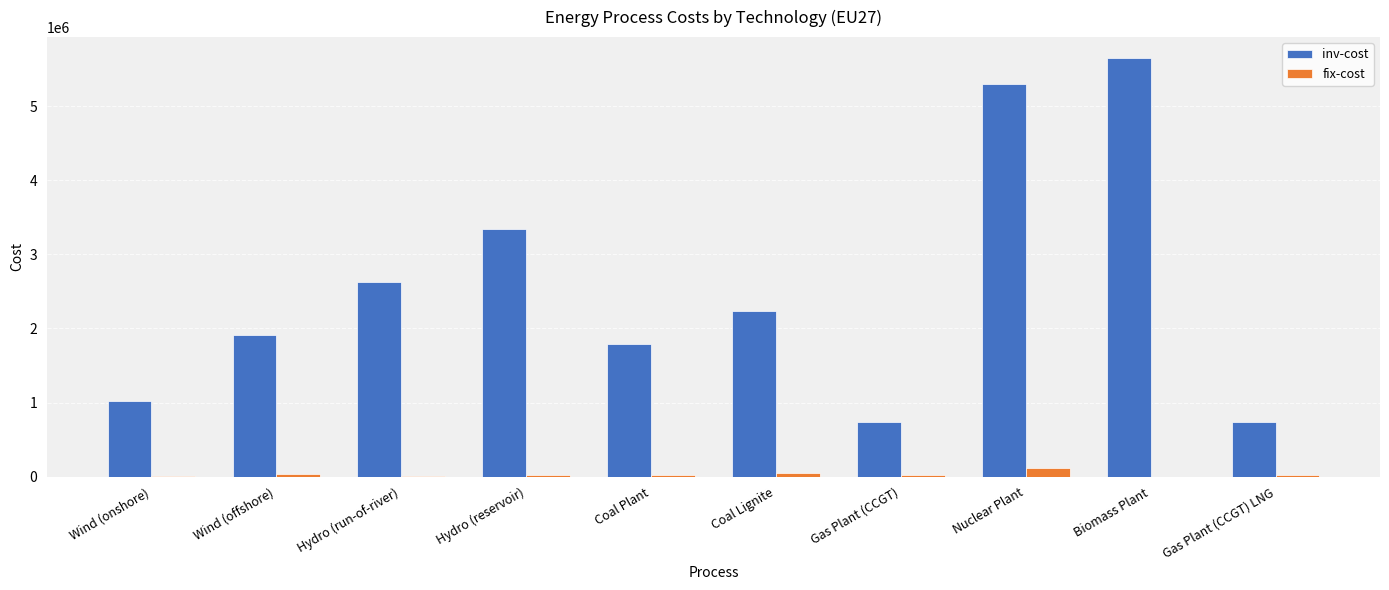

Is the value of fix-cost at Gas Plant (CCGT) greater than the value of inv-cost at Coal Lignite?

No